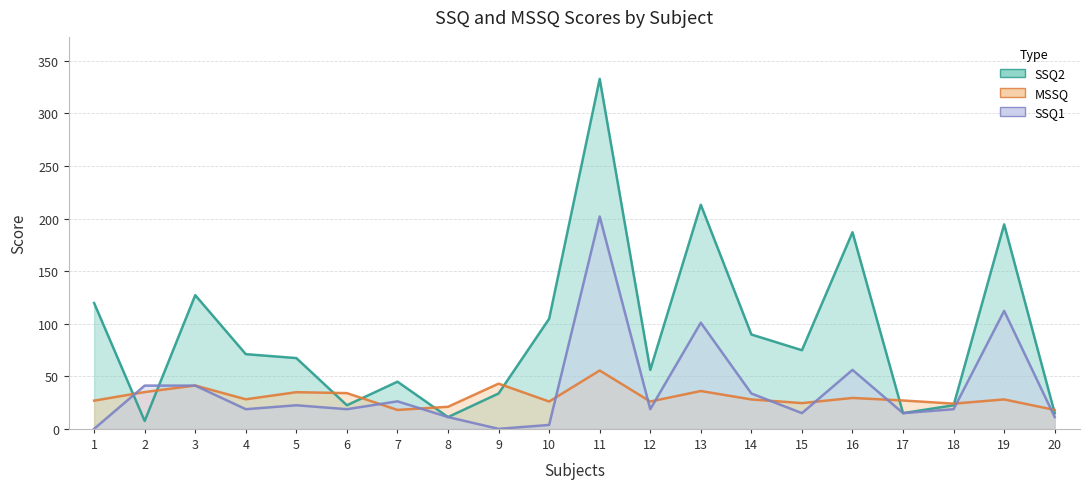

What value does the SSQ2 series have at 20?

15.0